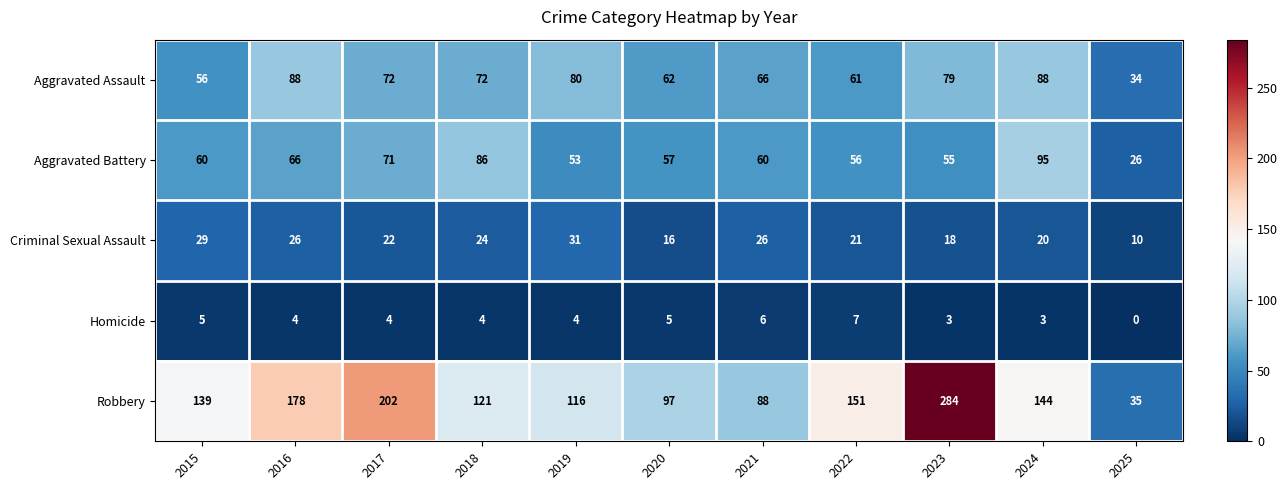

What is the sum of the Criminal Sexual Assault values at 2021 and 2016?

52